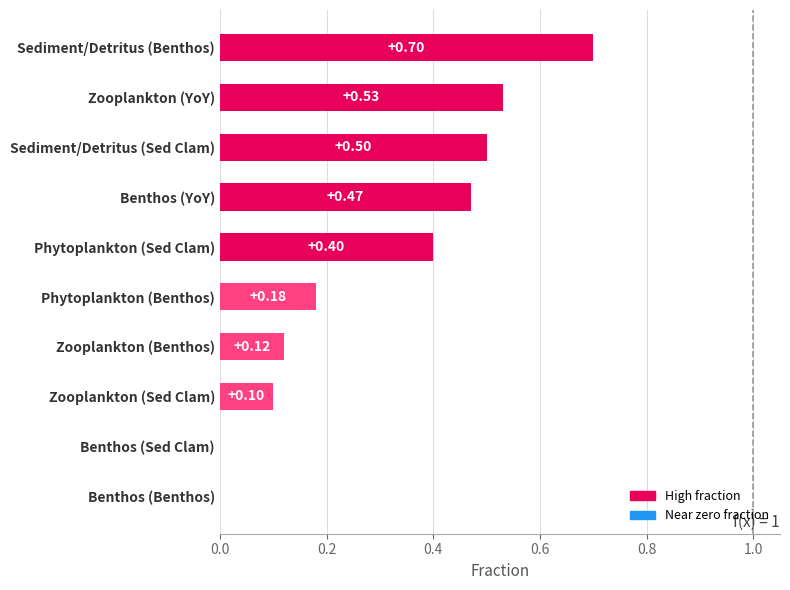

How many values are between 0 and 1?

10